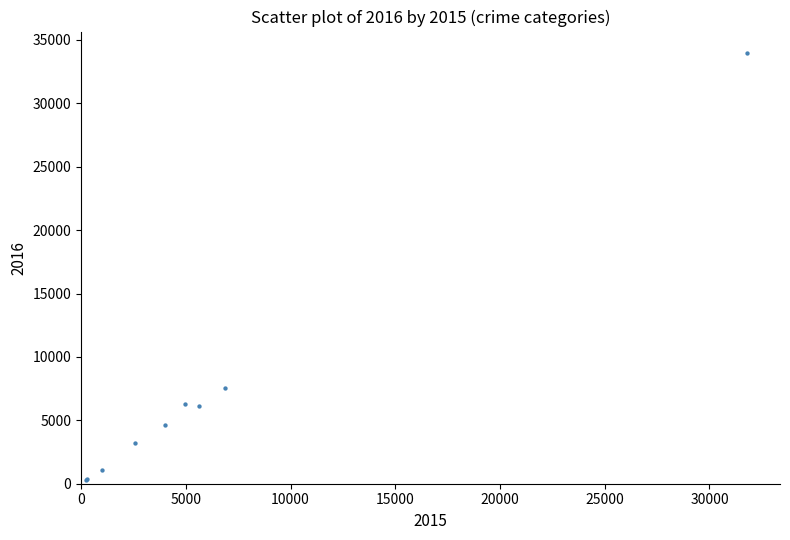

What Y value in the scatter plot is closest to 17138?

7553